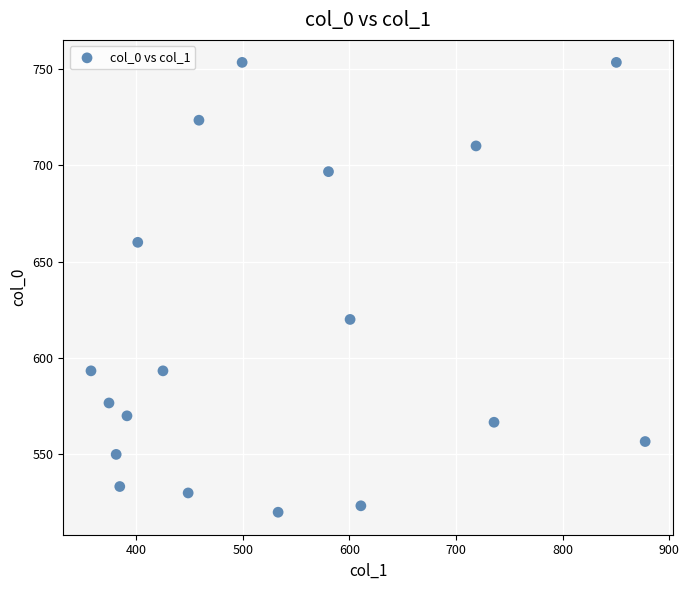

What Y value in the scatter plot is closest to 636?

620.0